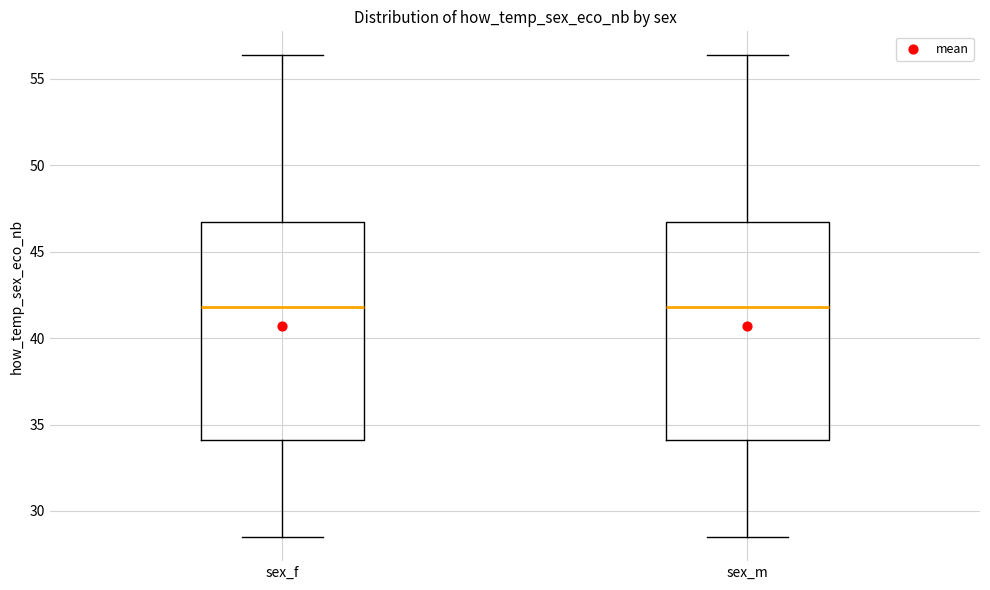

Reading left to right, transcribe this box plot: for each box, give where its median line is, the range the box spans, and where its two whiskers end, as read against the y-axis. The values are not printed on the chart, so give them approximately, as read against the axis.

sex_f: median 42.0, box 34.0 to 46.5, whiskers 28.5 to 56.5
sex_m: median 42.0, box 34.0 to 46.5, whiskers 28.5 to 56.5